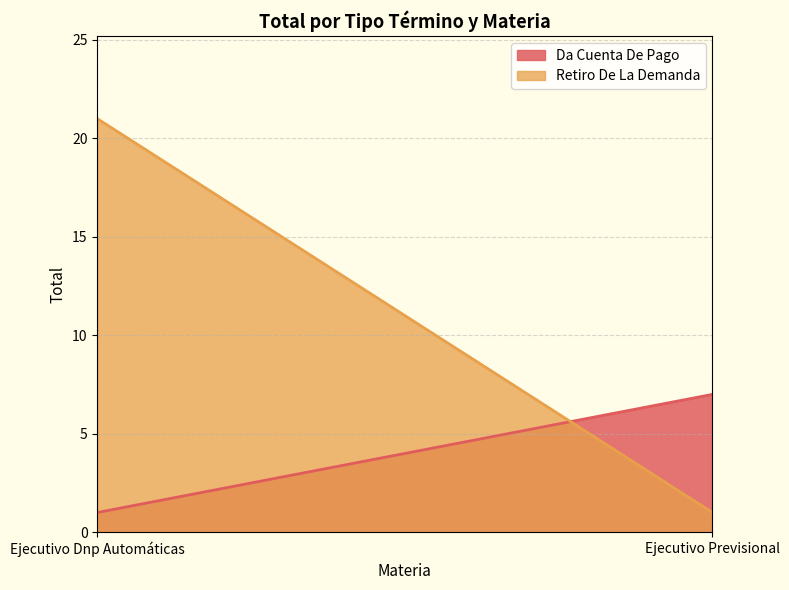

The value of Retiro De La Demanda at Ejecutivo Dnp Automáticas is 32. True or false?

False